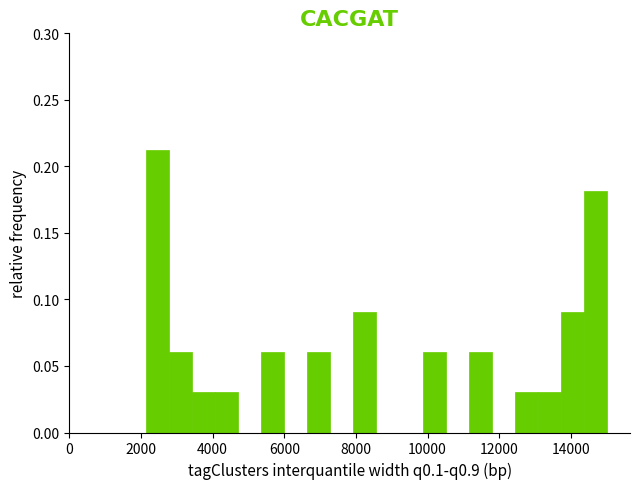

Read against the x-axis, roughly where is the centre of the tallest bar?

2400